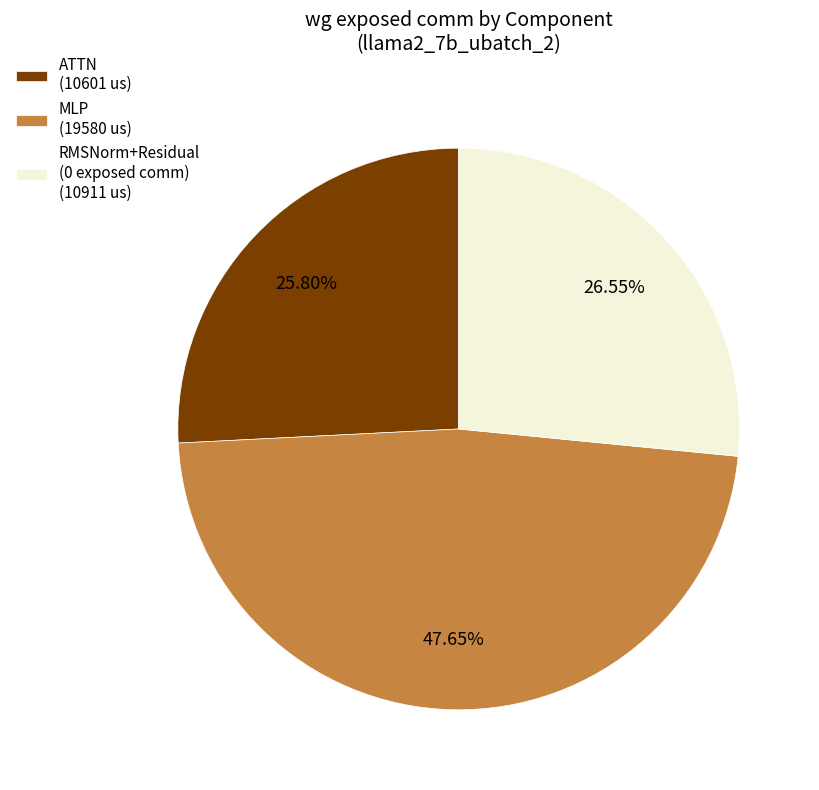

Is MLP (19580 us) the majority of the pie?

No